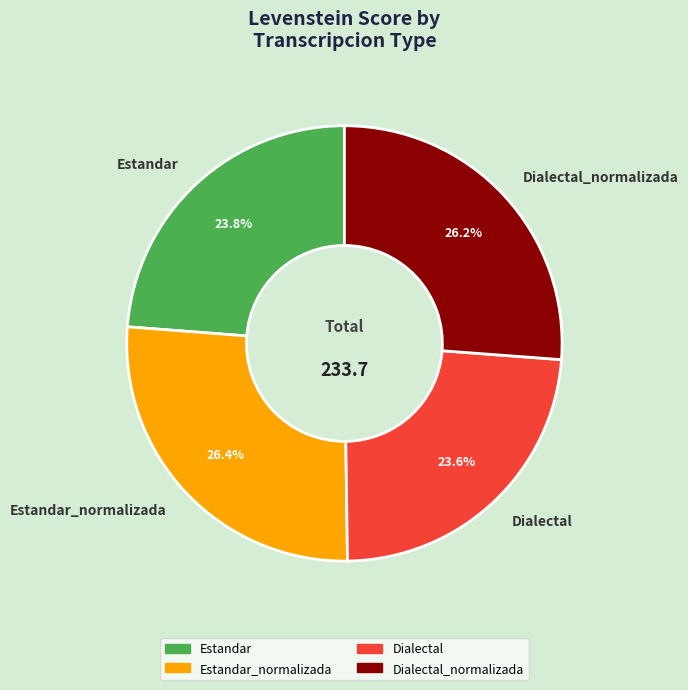

Is the sum of Estandar and Dialectal greater than half?

No